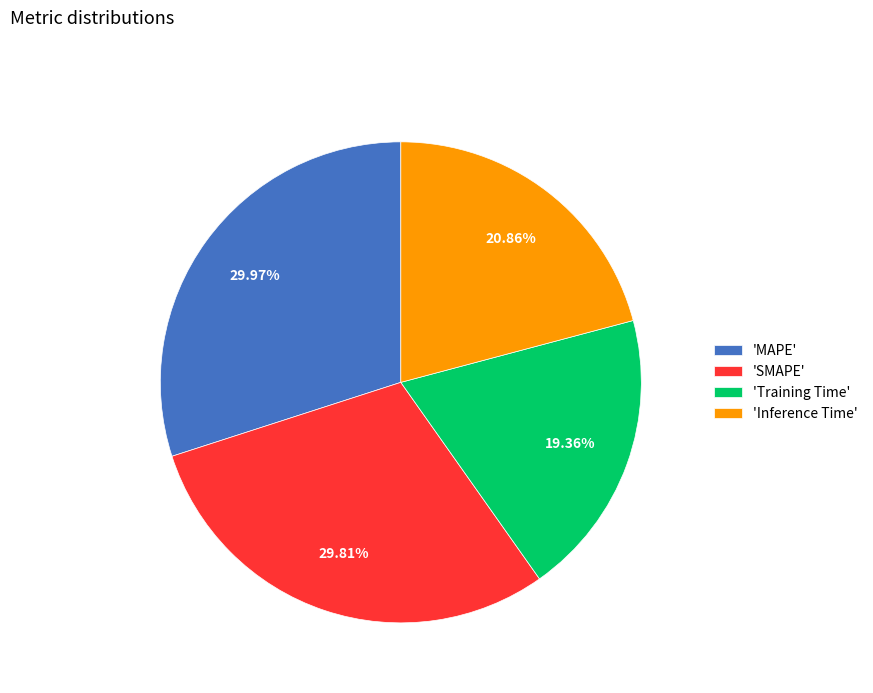

Which has a higher value, 'MAPE' or 'Training Time'?

'MAPE'